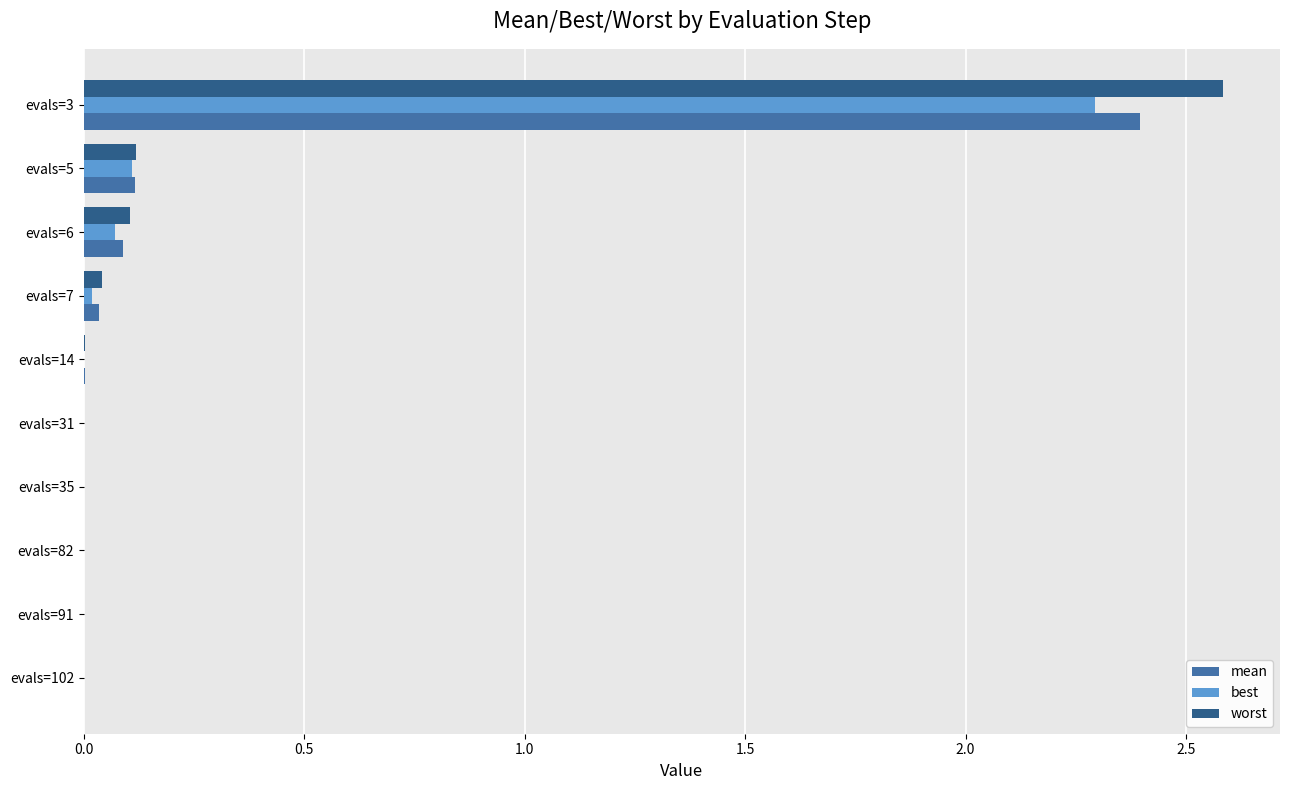

At which category is the sum across all series the highest?

evals=3